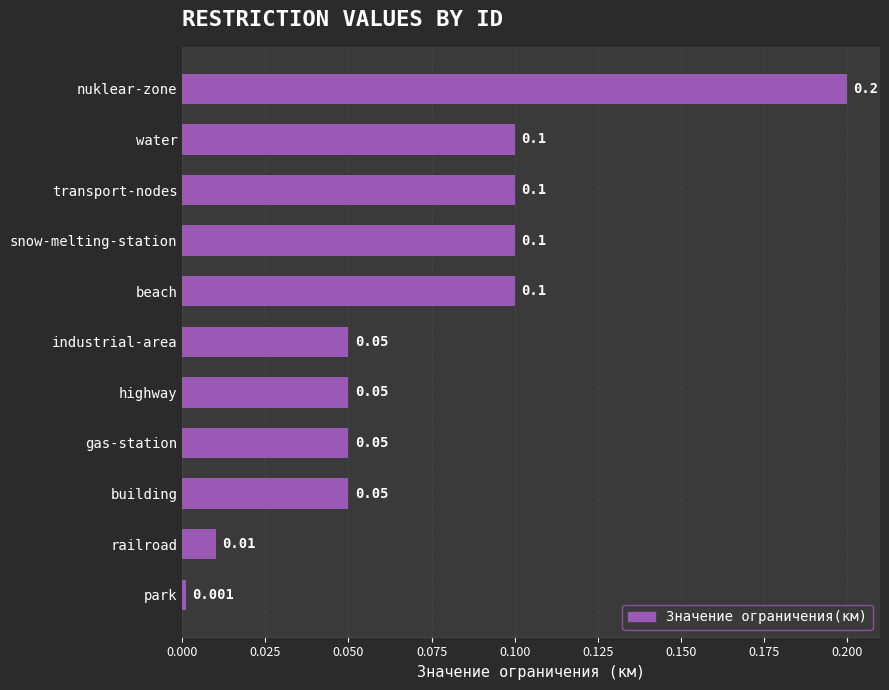

At which label is the value closest to 0?

park